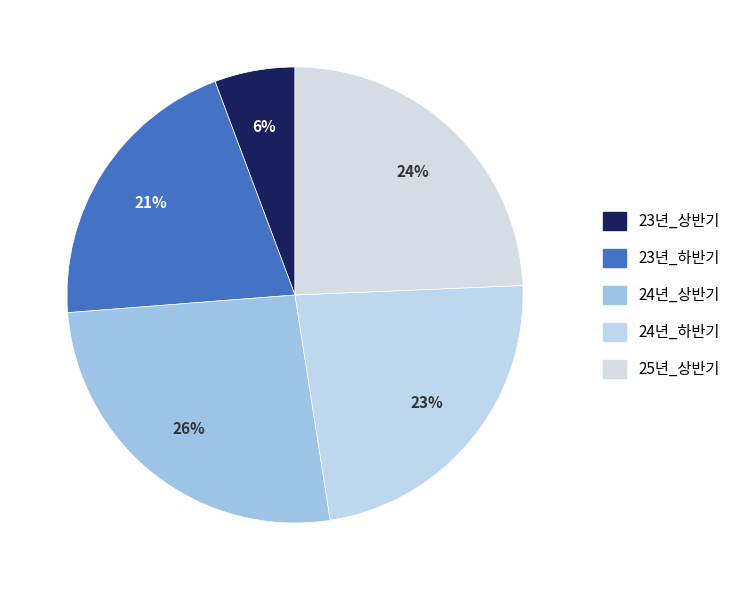

Count the number of slices in the pie.

5